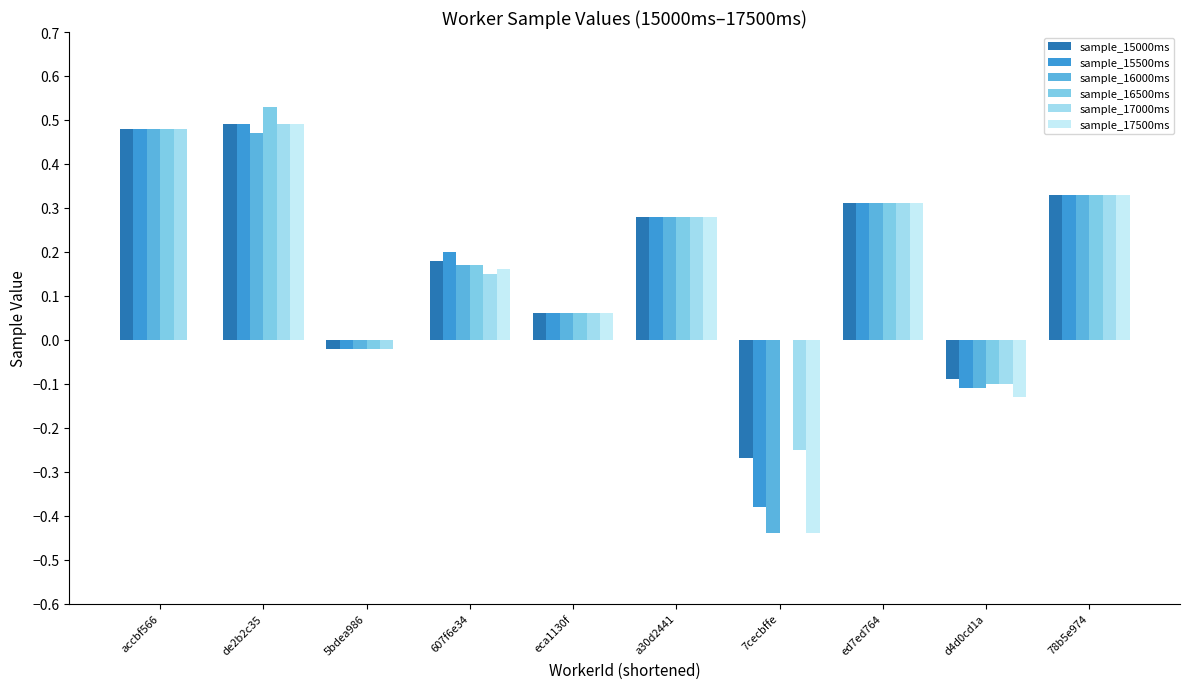

What position from the right is a30d2441?

5